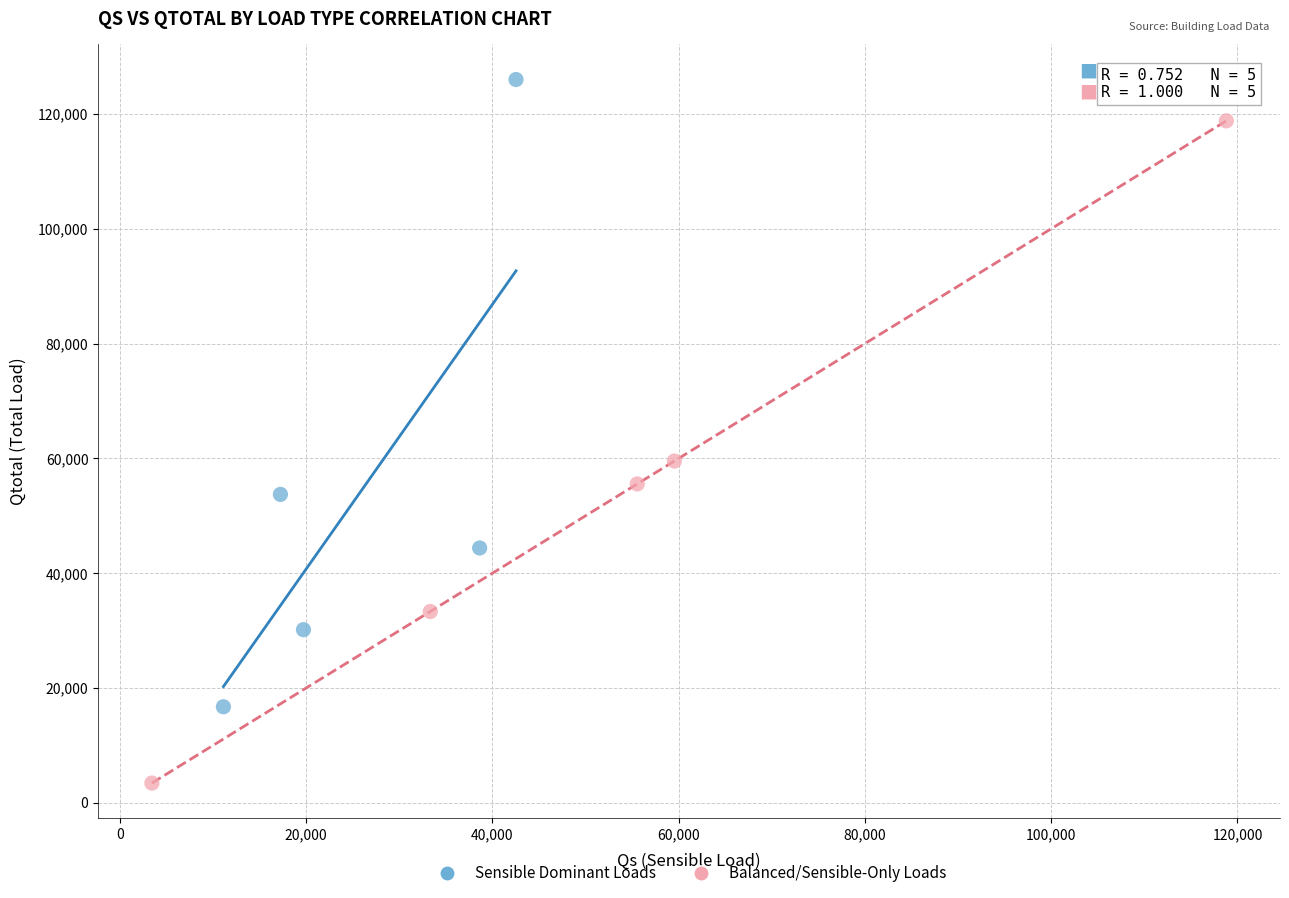

Which series contains the lowest Y value?

Balanced/Sensible-Only Loads